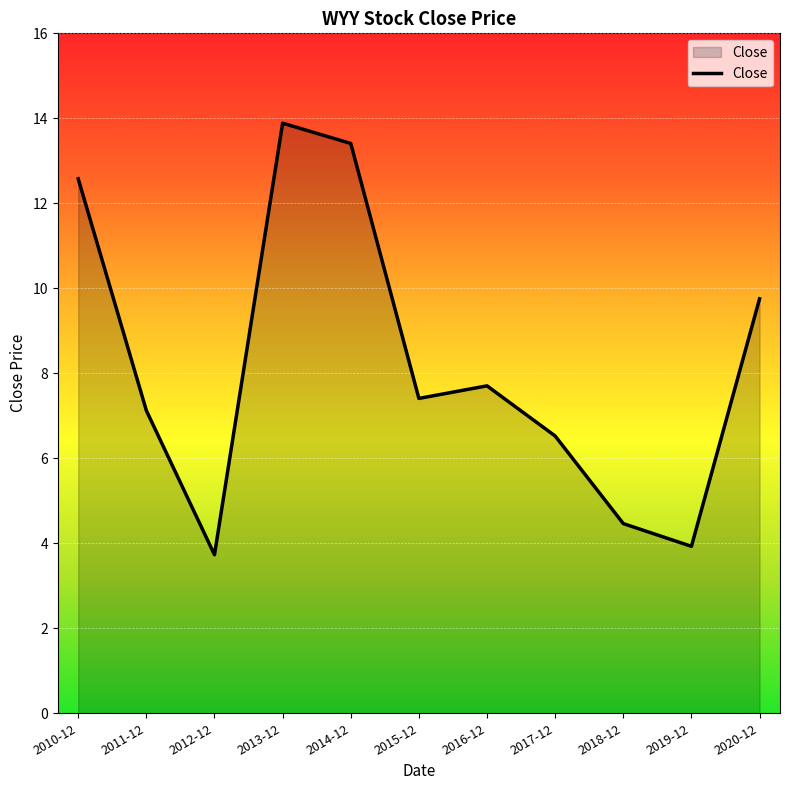

Is it true that the value at 2017-12 is 3.9?

False